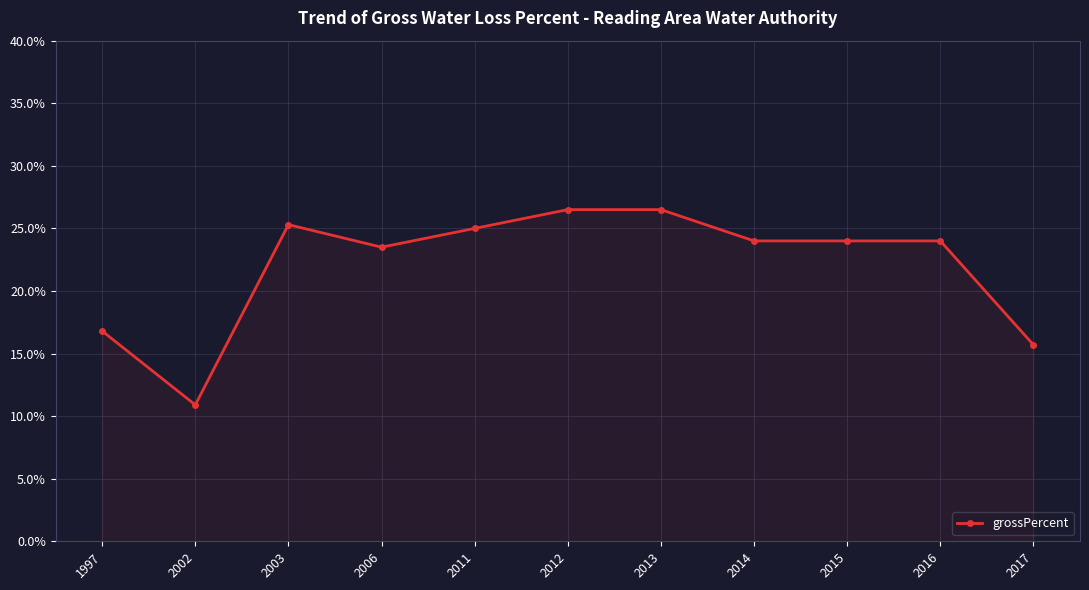

What is the maximum value shown in the chart?

26.5